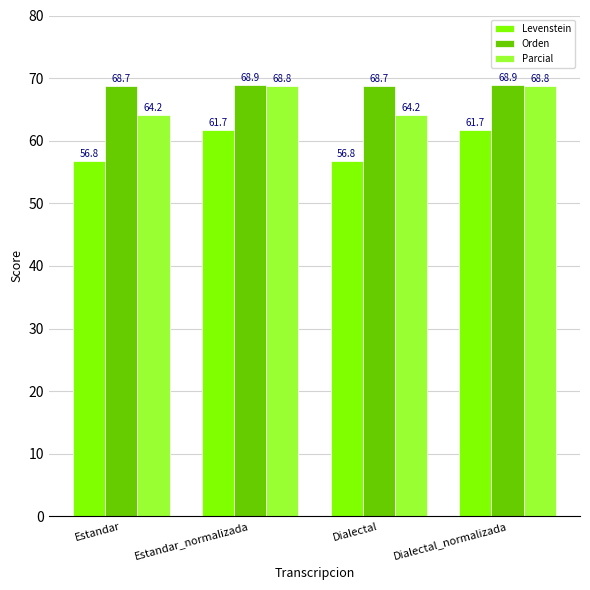

Reading right to left, transcribe all the data shown in this chart.

Levenstein: 61.7	56.8	61.7	56.8
Orden: 68.9	68.7	68.9	68.7
Parcial: 68.8	64.2	68.8	64.2